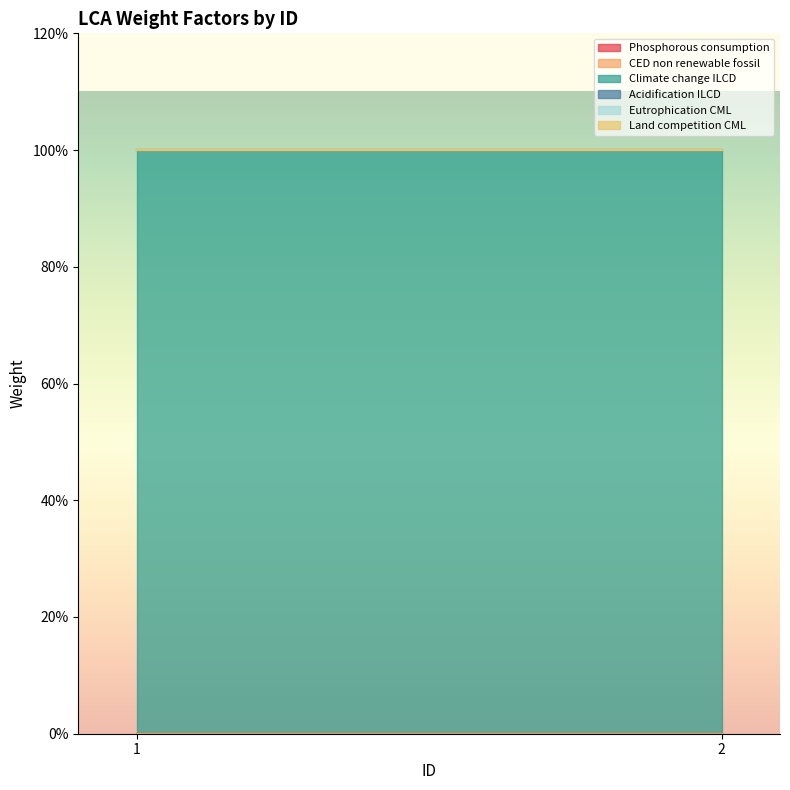

True or false: Climate change ILCD has a value of 1 at 2.

True